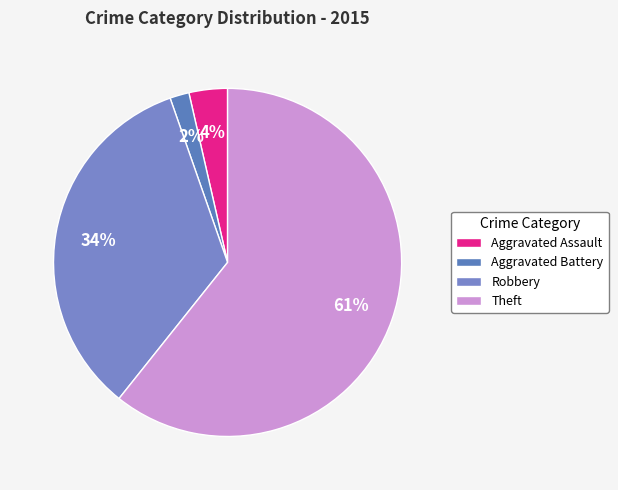

Which has a higher value, Aggravated Assault or Theft?

Theft